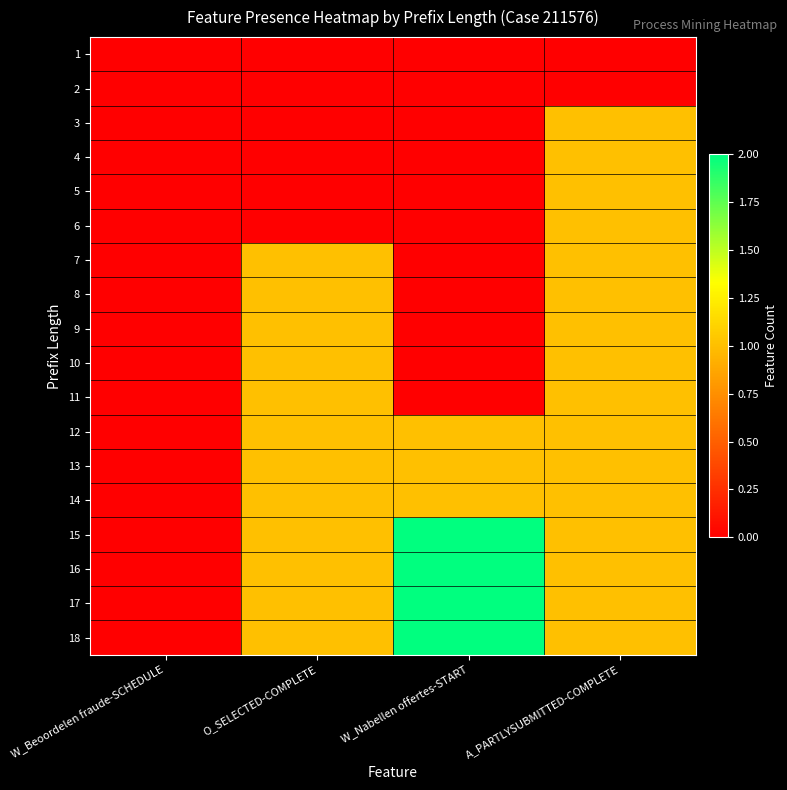

What is the spread (max minus min) of values at W_Nabellen offertes-START?

2